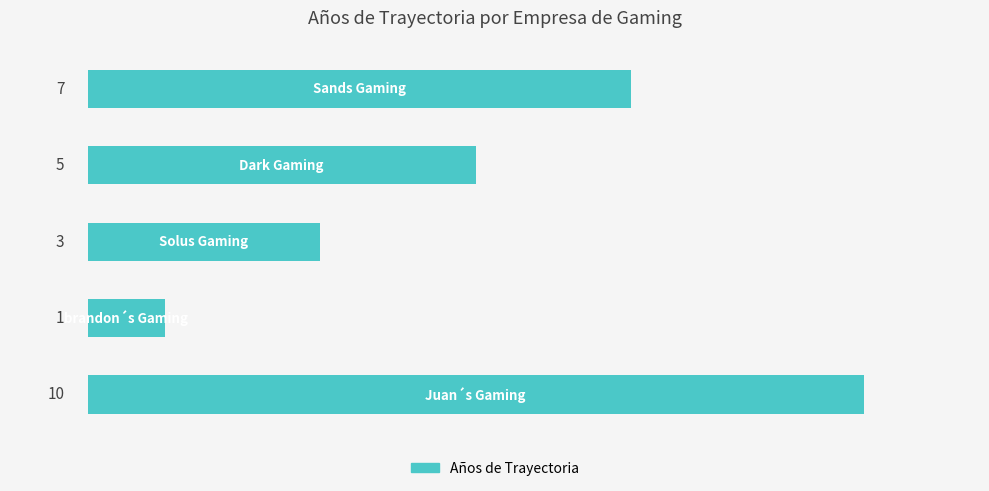

What is the greatest value displayed?

10